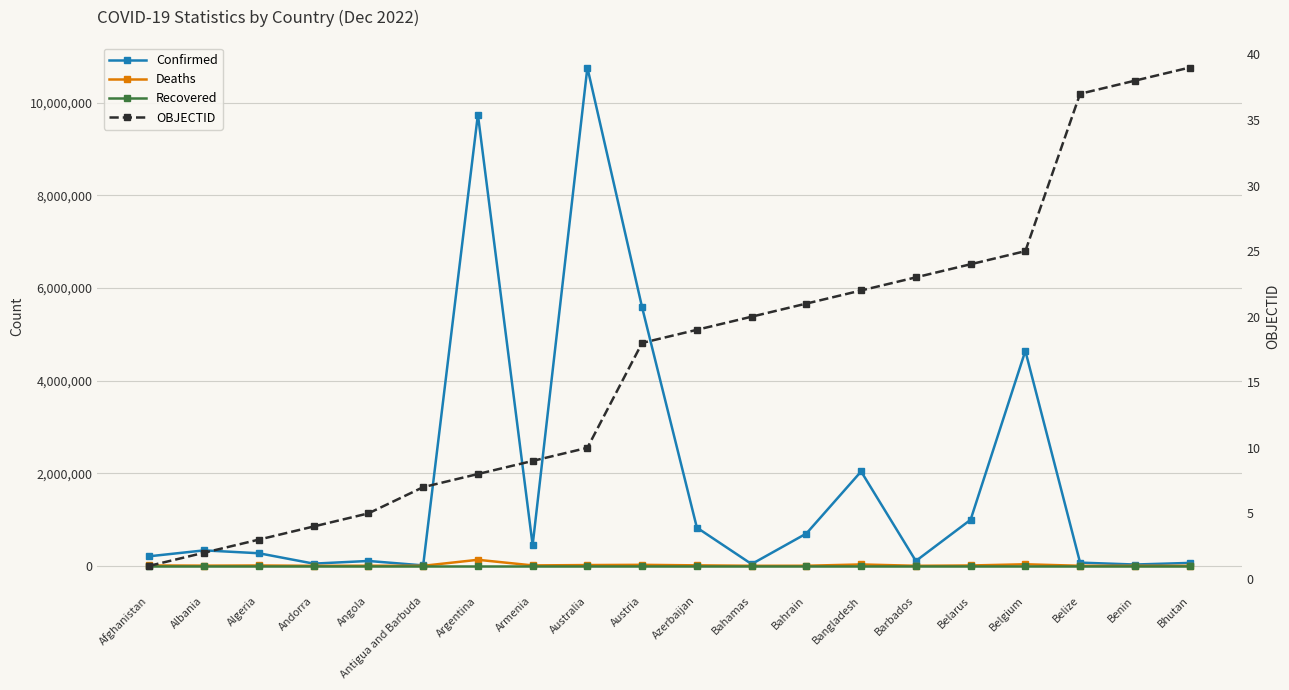

True or false: Recovered has more than 2 points higher than both neighbors.

False